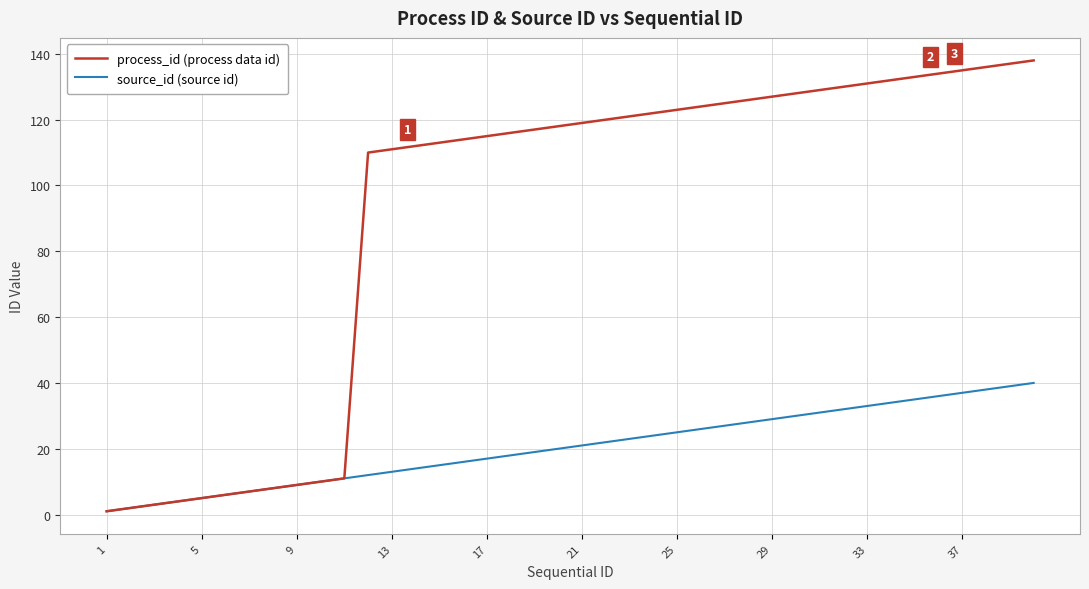

List the series in order of their peak value, highest first.

process_id (process data id), source_id (source id)